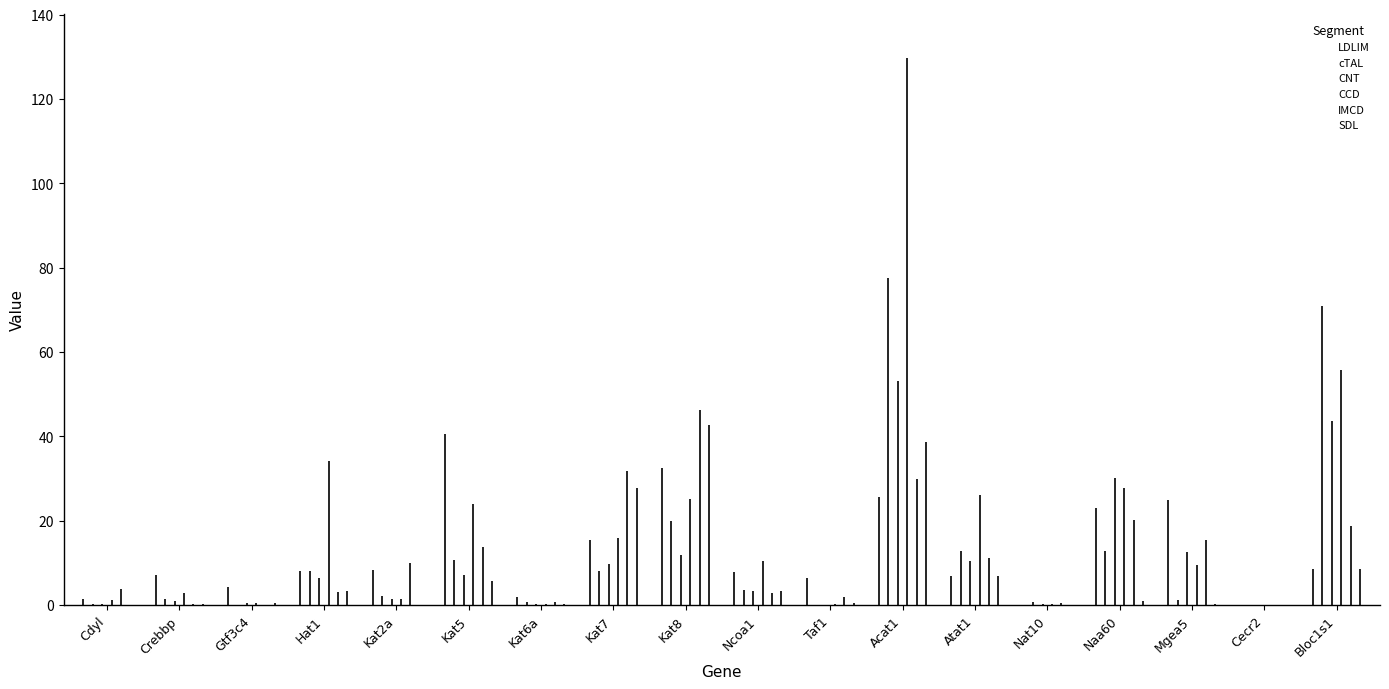

Which series contains the highest Y value?

CCD